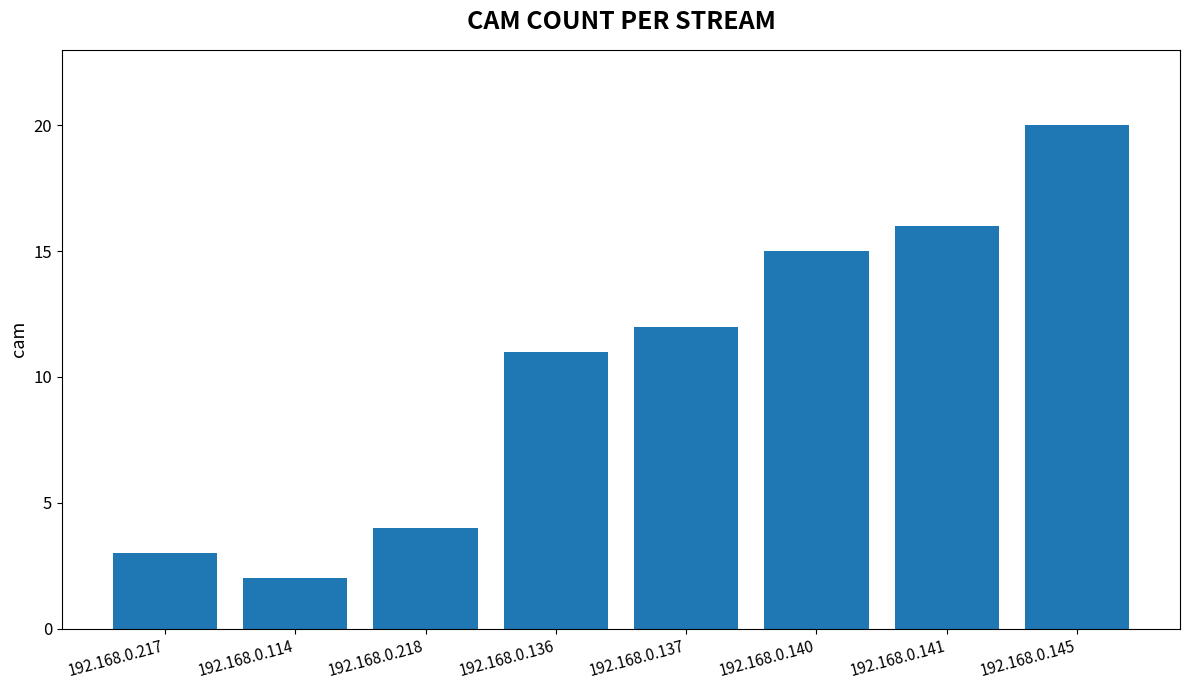

What is the maximum value shown in the chart?

20